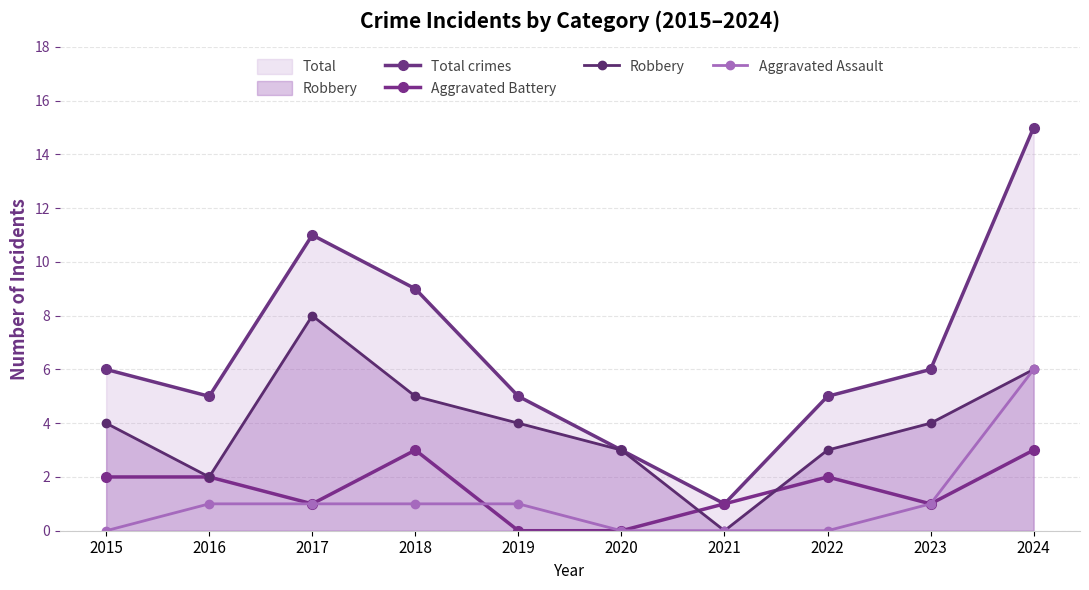

Reading left to right, list all the values displayed in this chart.

Total crimes: 2015=6	2016=5	2017=11	2018=9	2019=5	2020=3	2021=1	2022=5	2023=6	2024=15
Aggravated Battery: 2015=2	2016=2	2017=1	2018=3	2019=0	2020=0	2021=1	2022=2	2023=1	2024=3
Robbery: 2015=4	2016=2	2017=8	2018=5	2019=4	2020=3	2021=0	2022=3	2023=4	2024=6
Aggravated Assault: 2015=0	2016=1	2017=1	2018=1	2019=1	2020=0	2021=0	2022=0	2023=1	2024=6